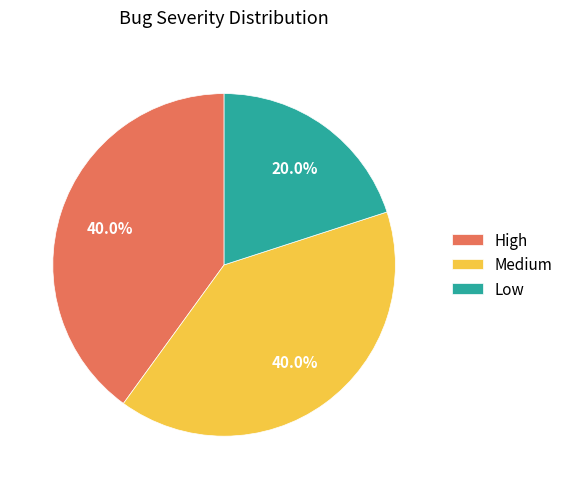

Is it true that Low is 29% of the pie?

False